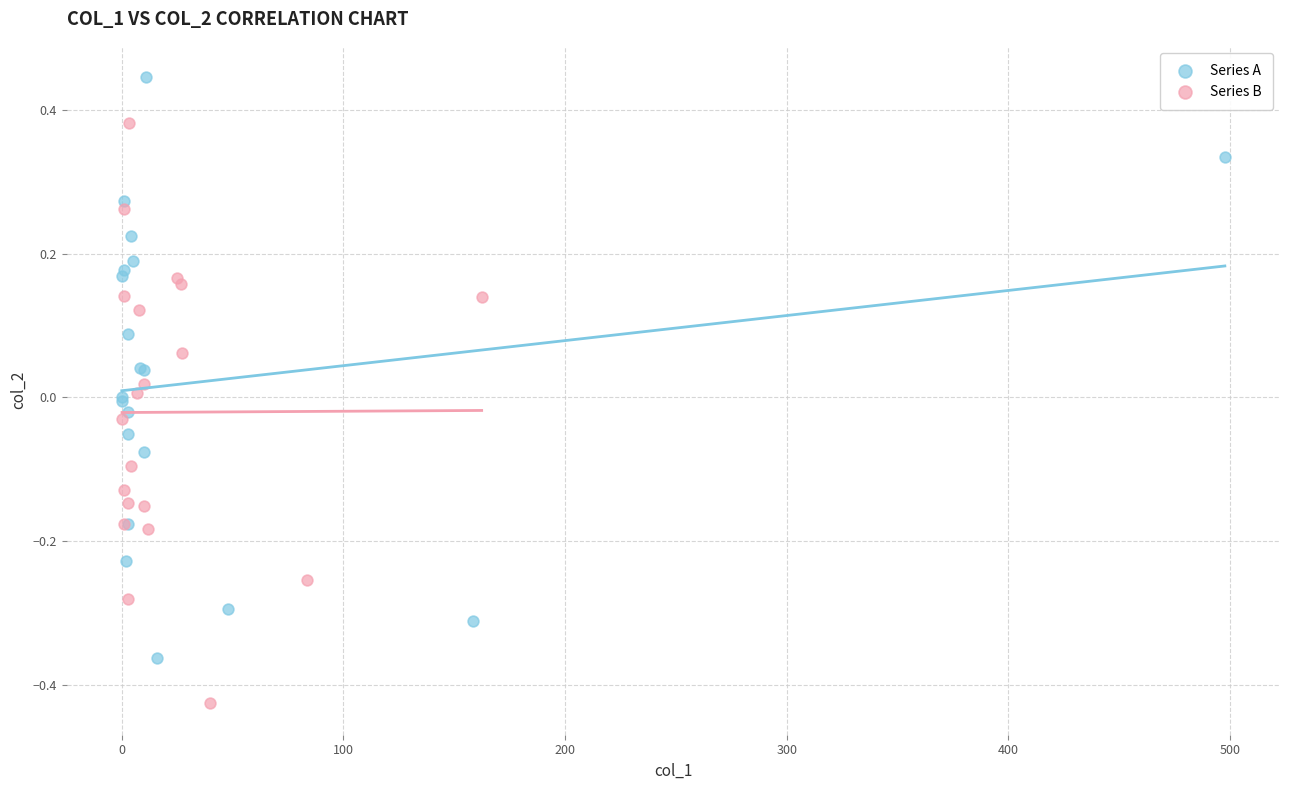

Which series reaches the maximum Y coordinate?

Series A